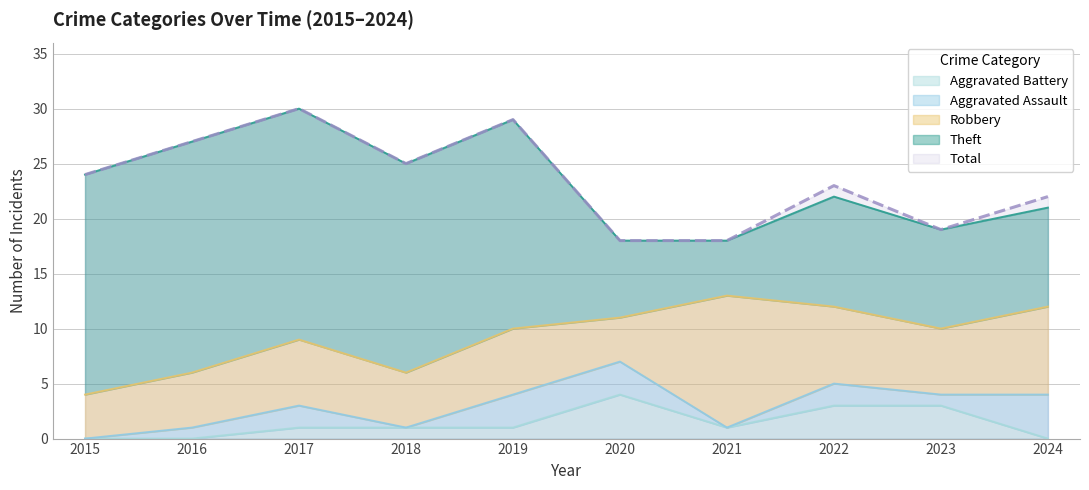

At which label does Total first exceed 24?

2016